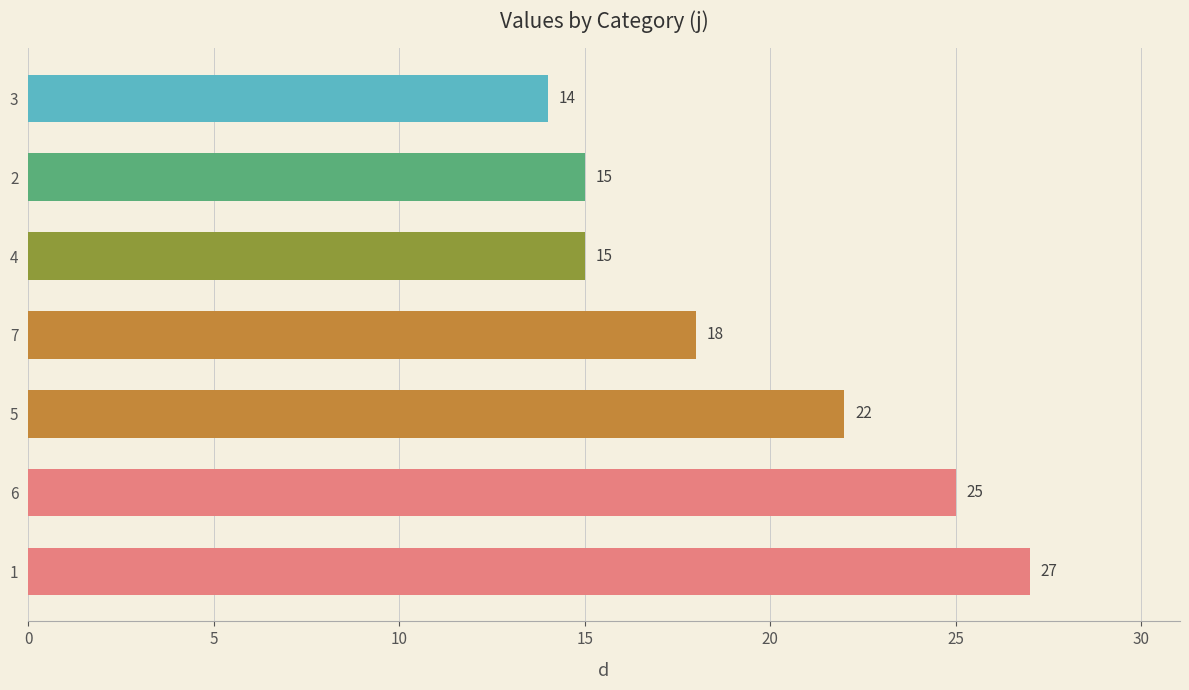

What is the smallest value displayed?

14